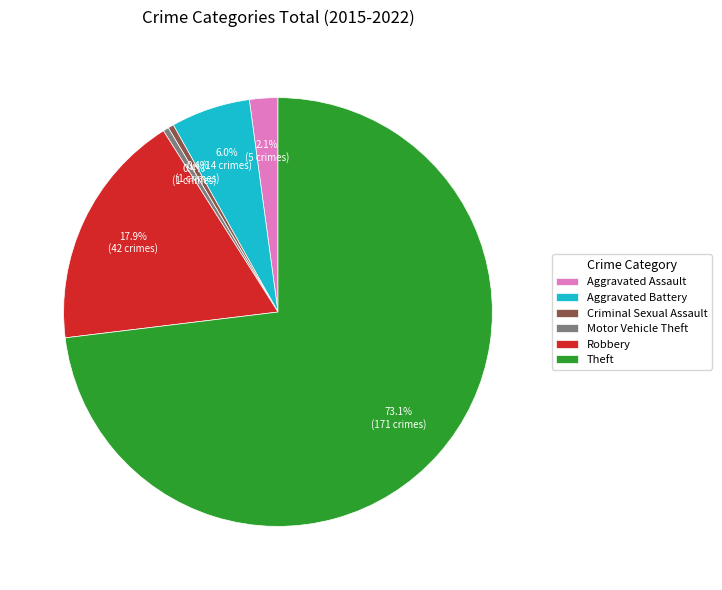

To the nearest percent, what is the difference between the Theft and Criminal Sexual Assault slice percentages?

73%